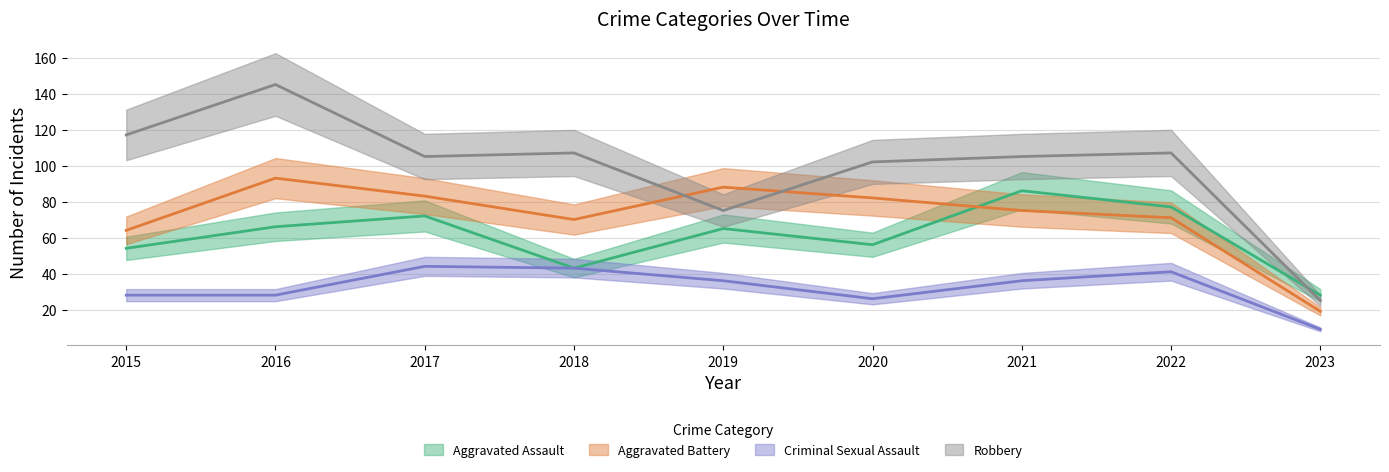

What is the difference between the second highest and minimum values in the Aggravated Assault series?

49